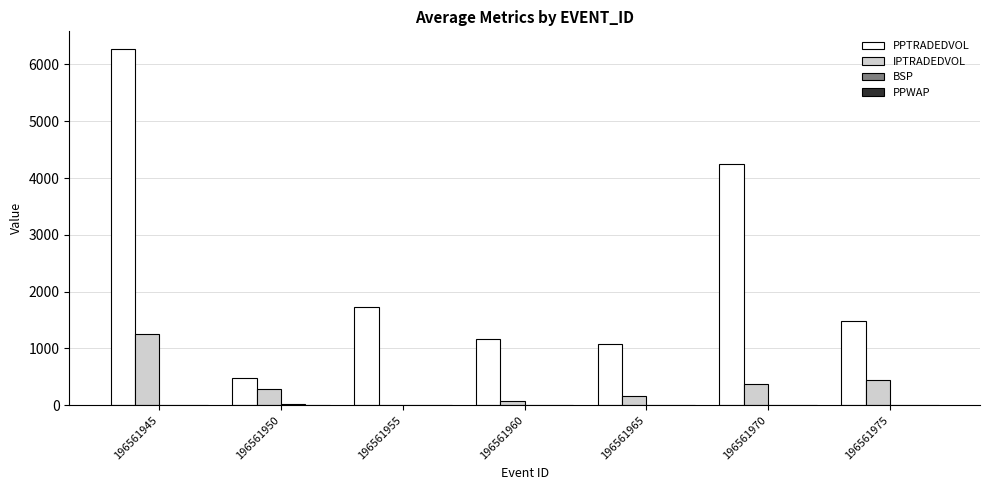

At which category is the sum across all series the highest?

196561945